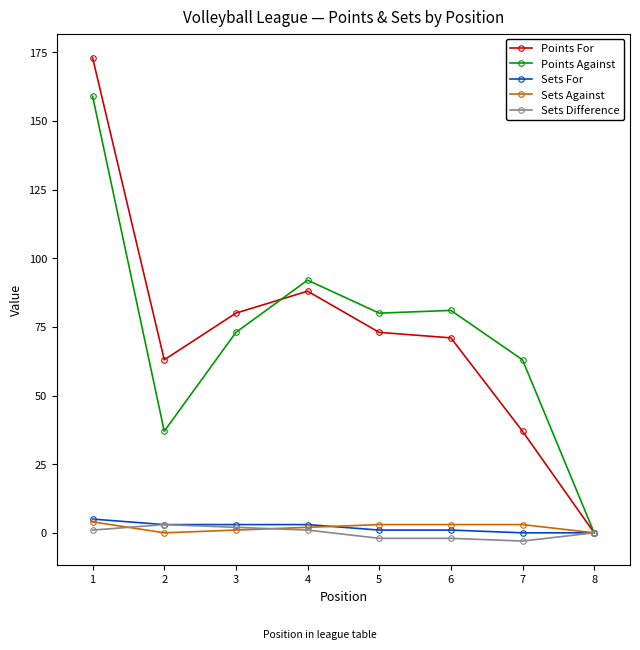

Where is the first local maximum for Points Against?

4